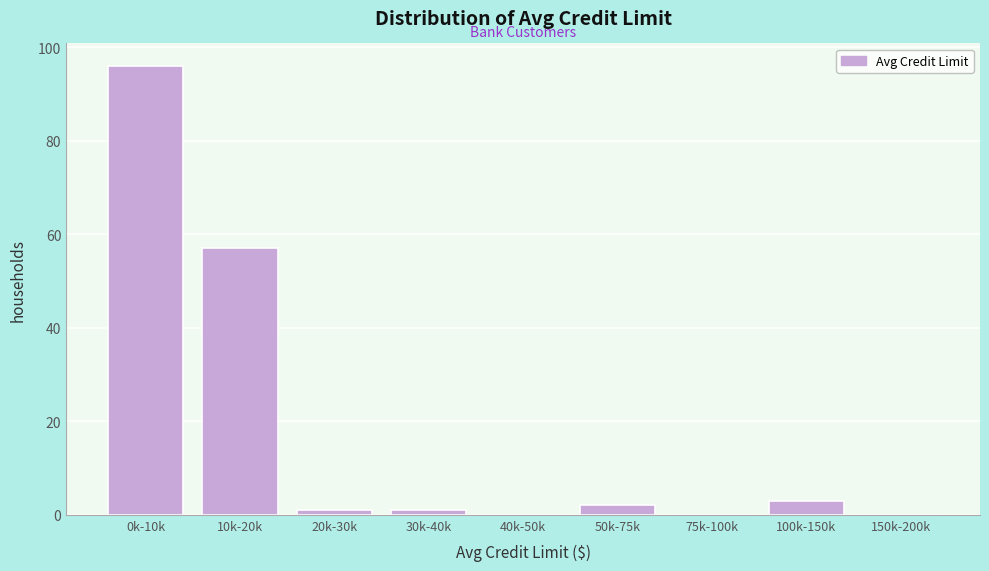

Reading left to right, transcribe all the data shown in this chart.

0k-10k=96	10k-20k=57	20k-30k=1	30k-40k=1	40k-50k=0	50k-75k=2	75k-100k=0	100k-150k=3	150k-200k=0